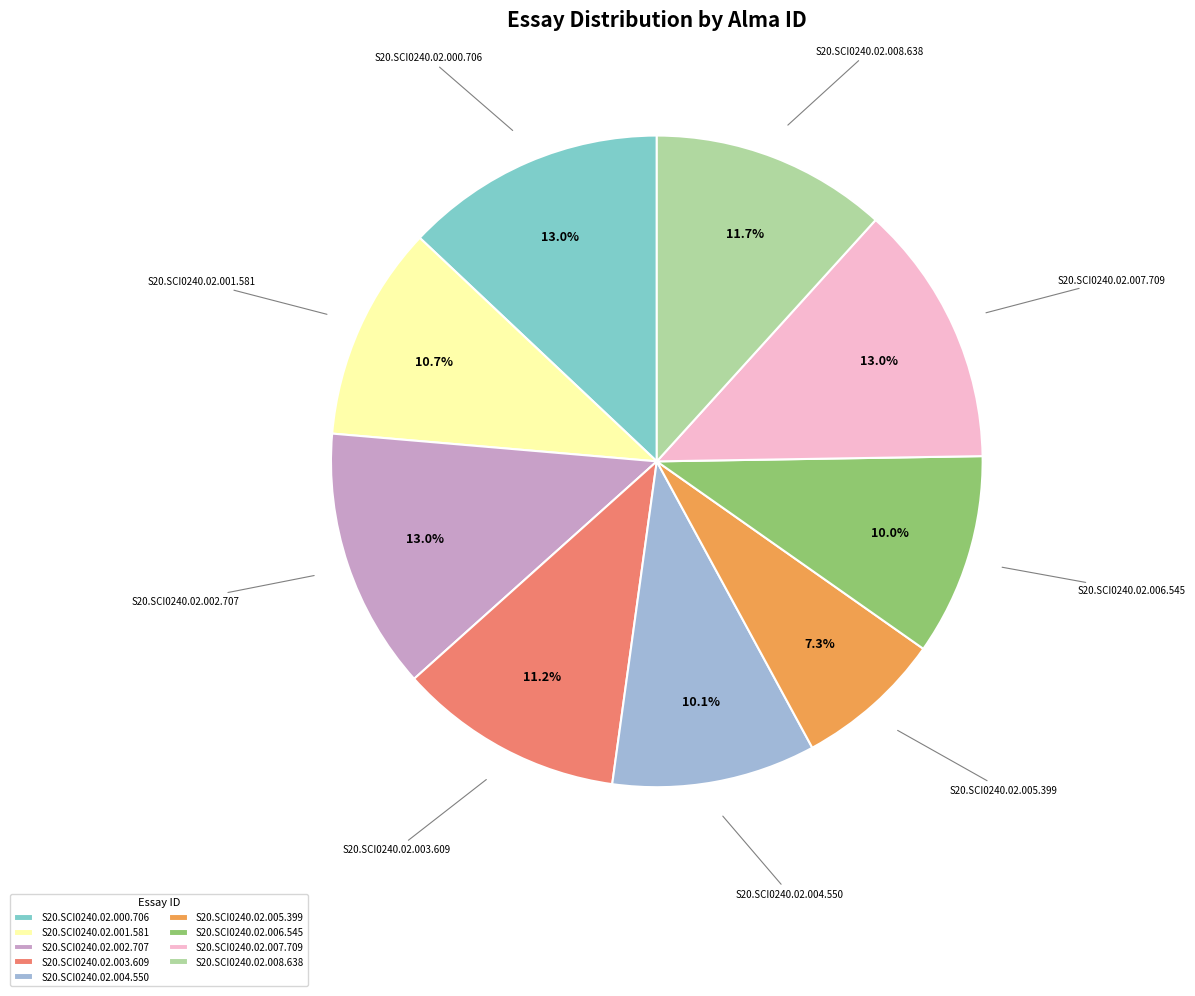

True or false: S20.SCI0240.02.004.550 accounts for 10% of the total.

True